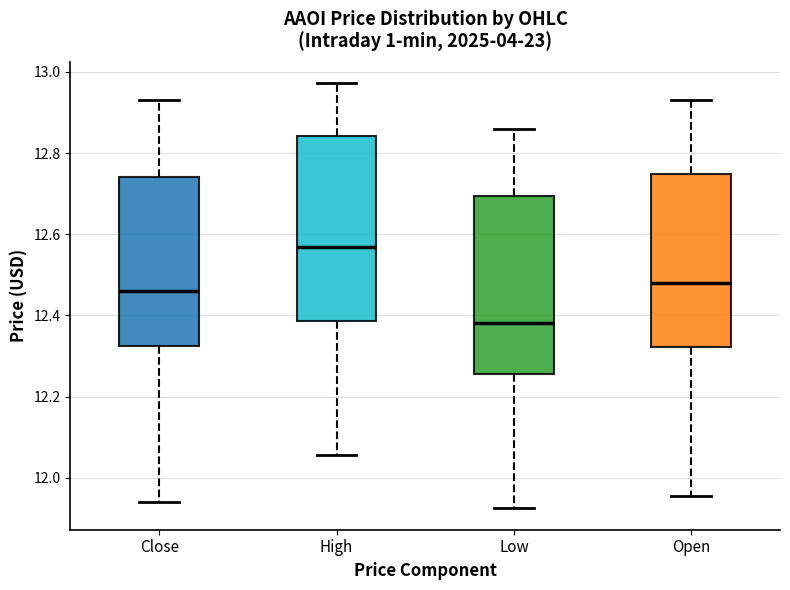

Reading left to right, transcribe this box plot: for each box, give where its median line is, the range the box spans, and where its two whiskers end, as read against the y-axis. The values are not printed on the chart, so give them approximately, as read against the axis.

Close: median 12.46, box 12.32 to 12.74, whiskers 11.94 to 12.94
High: median 12.56, box 12.38 to 12.84, whiskers 12.06 to 12.98
Low: median 12.38, box 12.26 to 12.70, whiskers 11.92 to 12.86
Open: median 12.48, box 12.32 to 12.74, whiskers 11.96 to 12.94